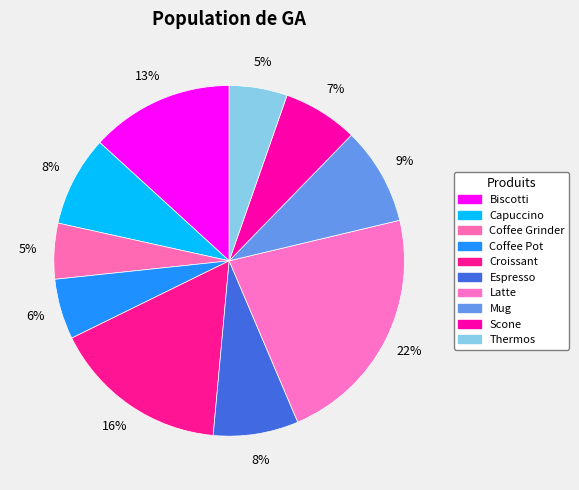

Rank the categories by value from lowest to highest.

Coffee Grinder, Thermos, Coffee Pot, Scone, Espresso, Capuccino, Mug, Biscotti, Croissant, Latte